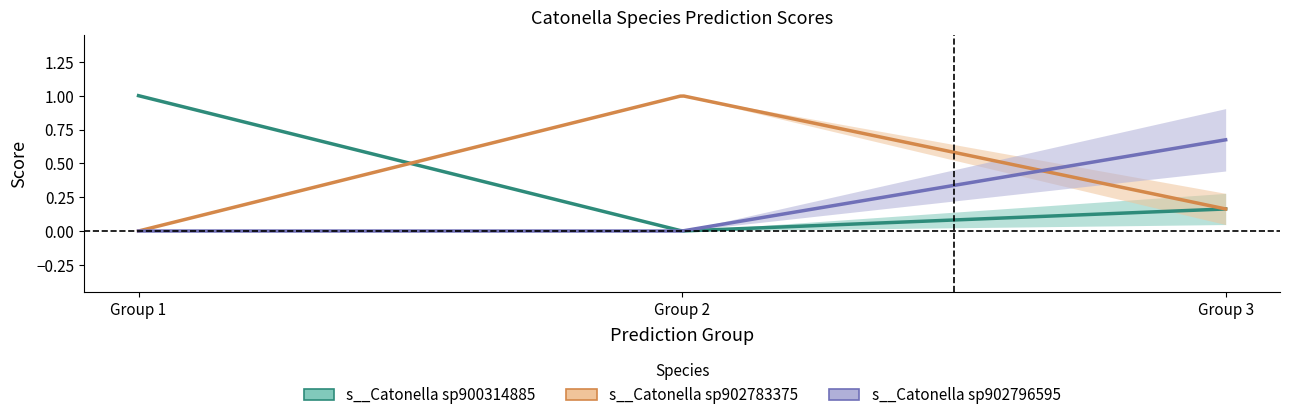

Is this an area chart (filled region under the line)?

No